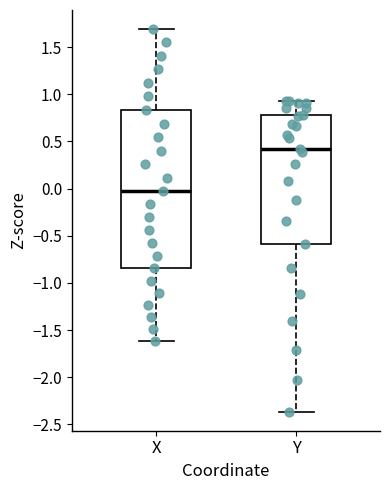

Which box has the lowest median line?

X